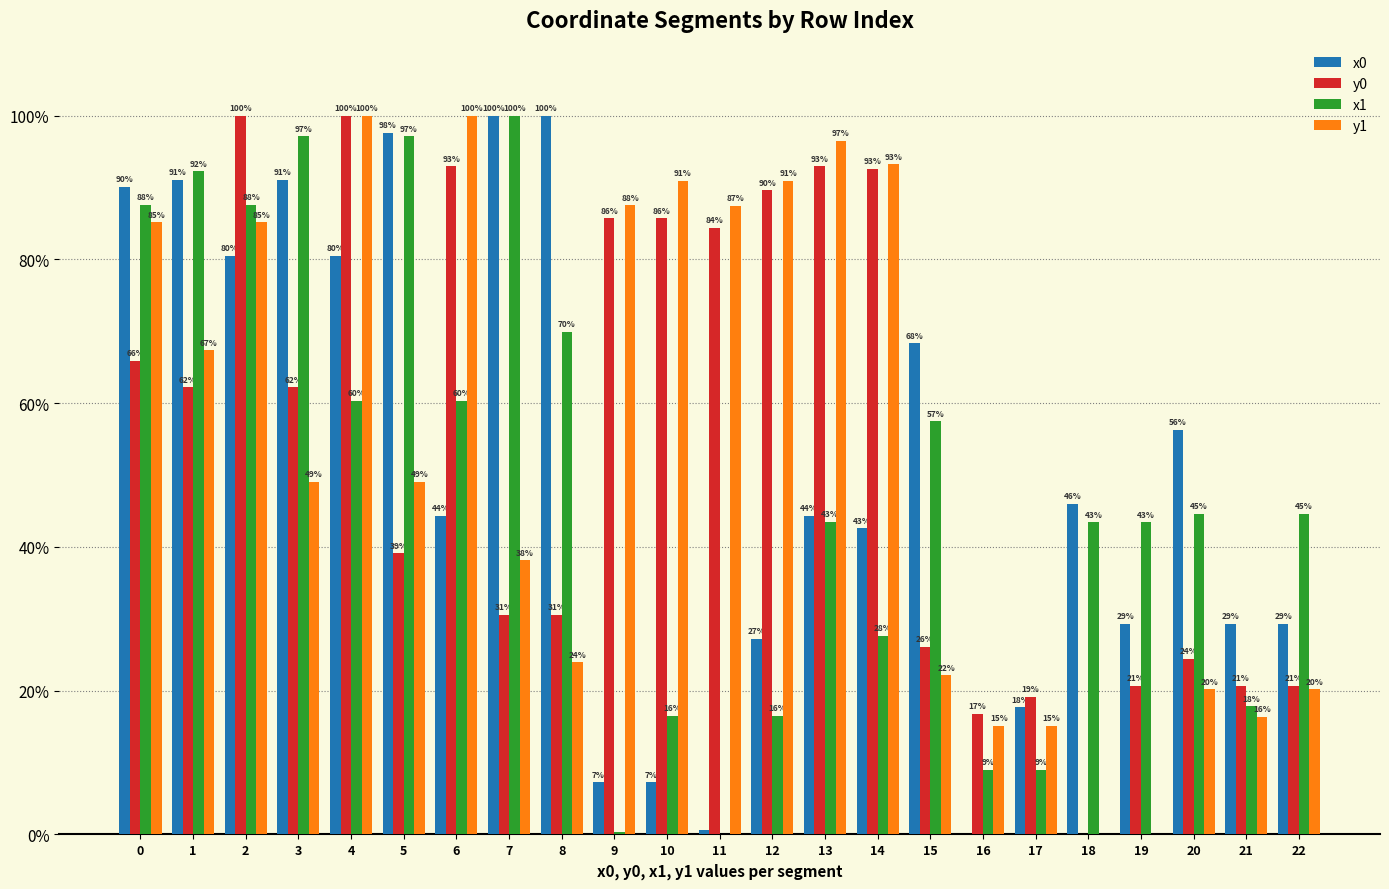

Are the bars horizontal?

No